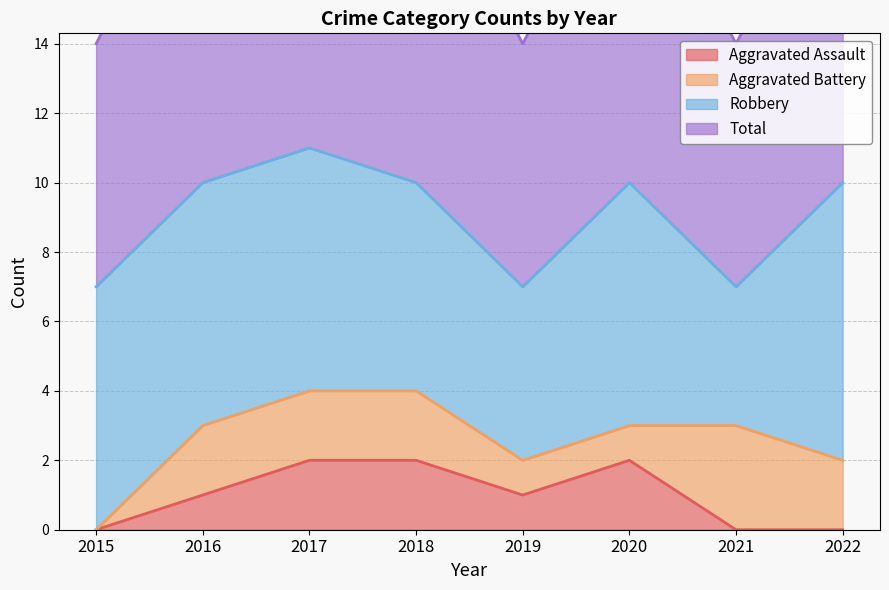

What is the difference between the second highest and second lowest values in the Total series?

3